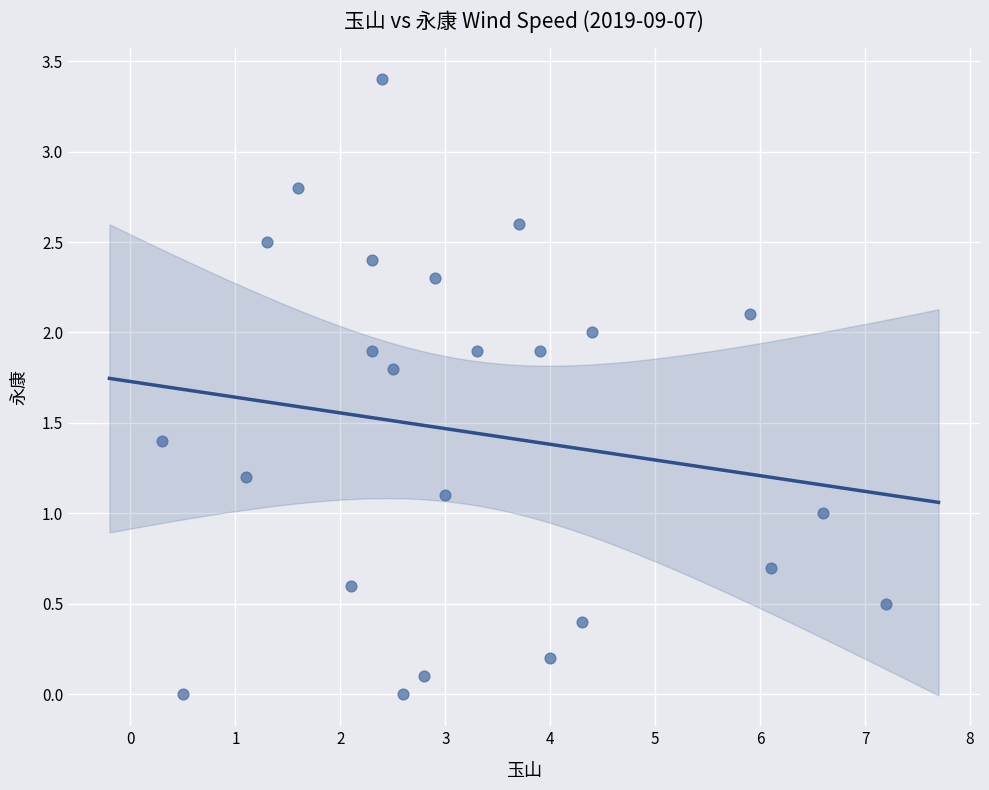

What is the range of Y values (max minus min)?

3.4